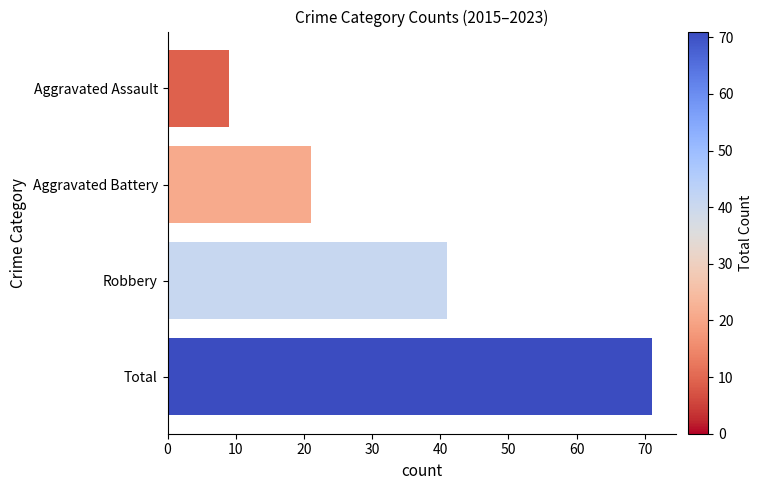

Are the bars grouped side by side (vs. stacked)?

No